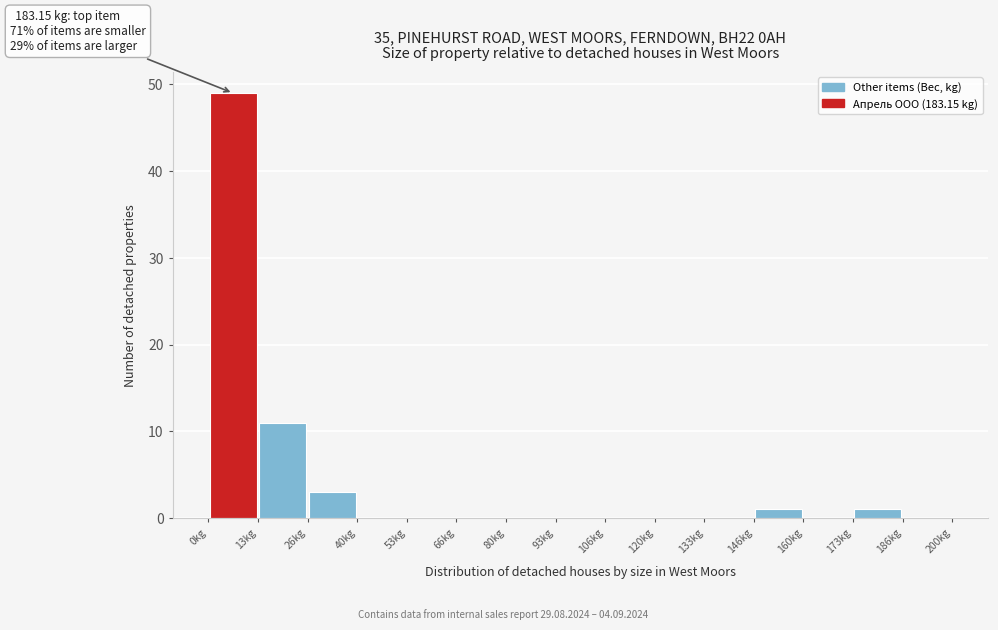

Over which range of the x-axis is the bar tallest?

0 to 14